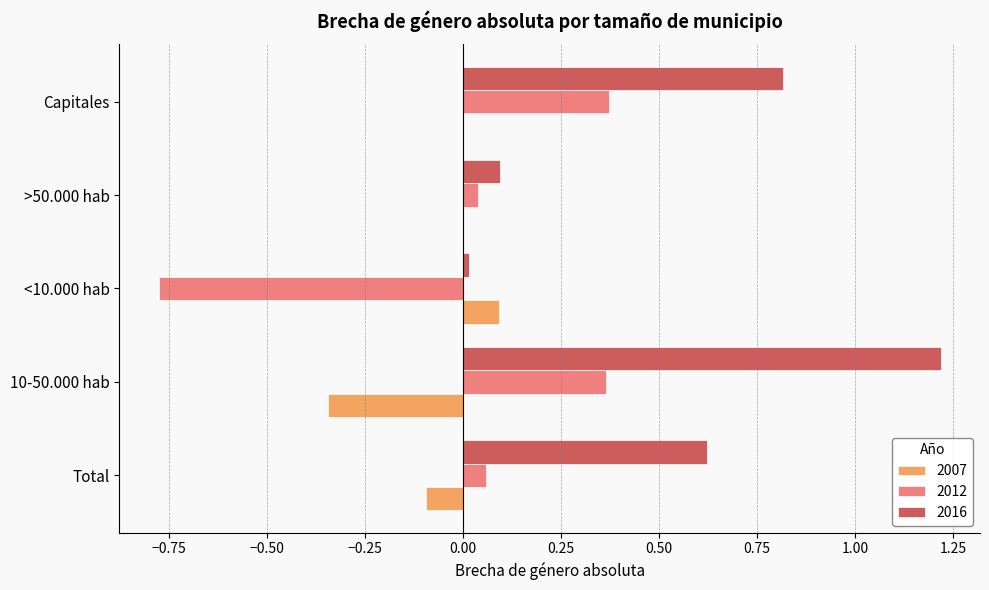

Which label corresponds to the largest value in the chart?

10-50.000 hab